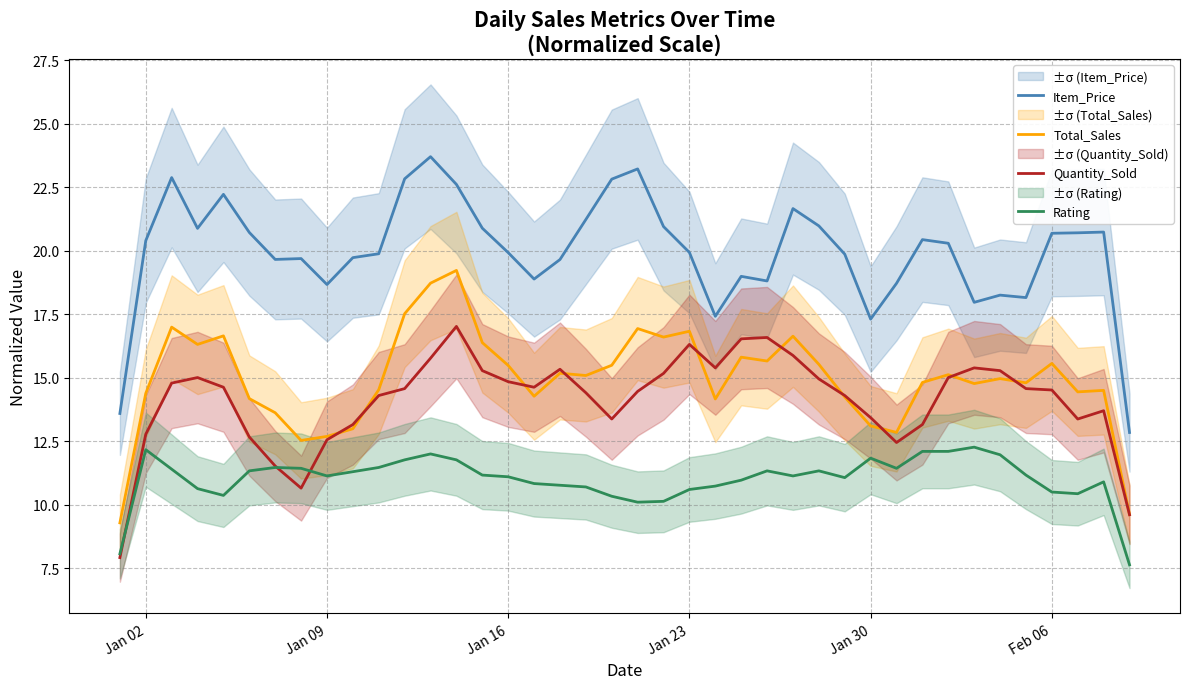

At how many categories does at least one series exceed 19?

28